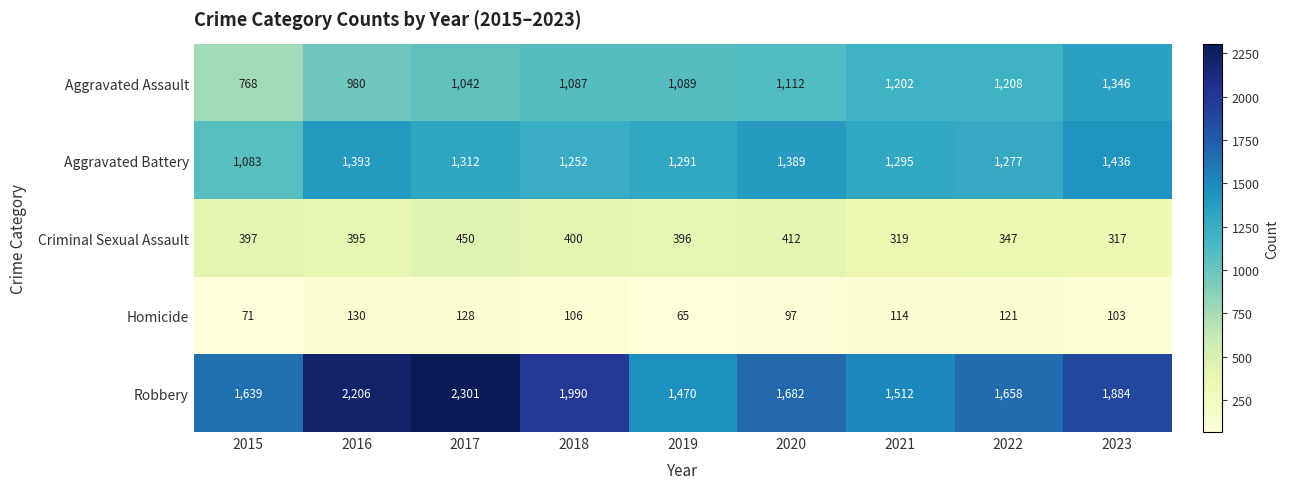

What is the difference between the highest and lowest values at 2020?

1585